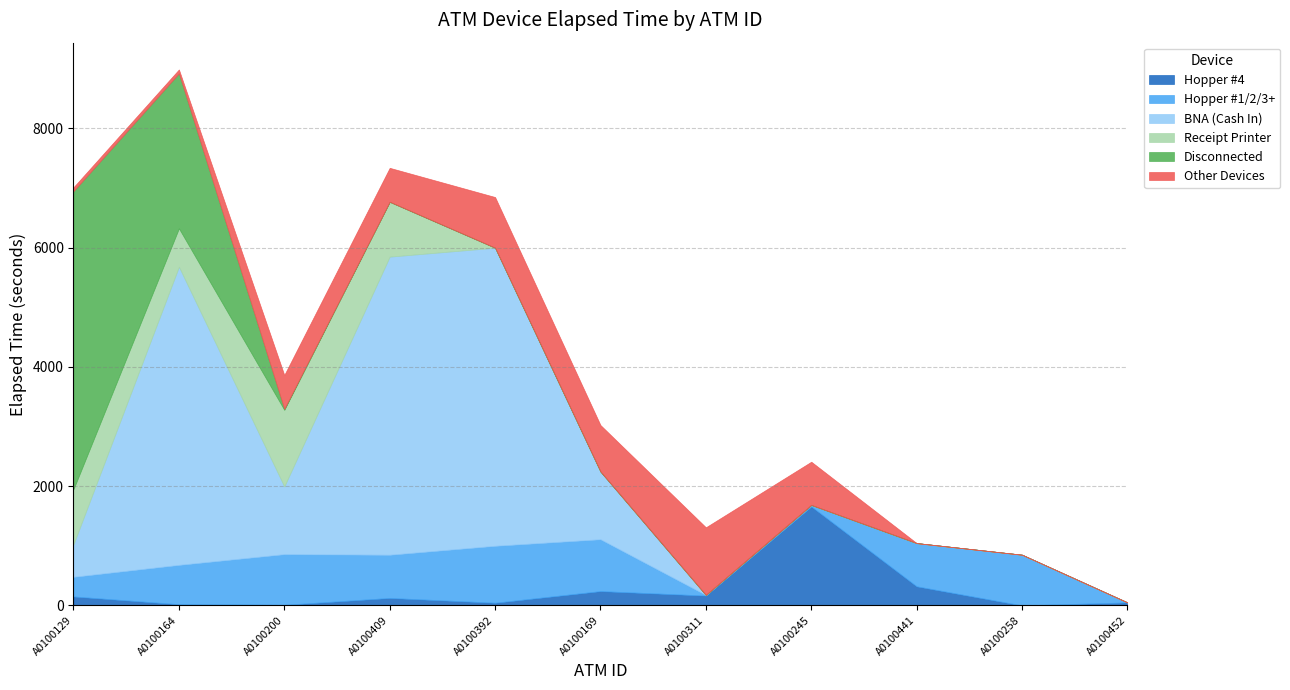

In Receipt Printer, how many points are lower than both neighbors (excluding endpoints)?

1